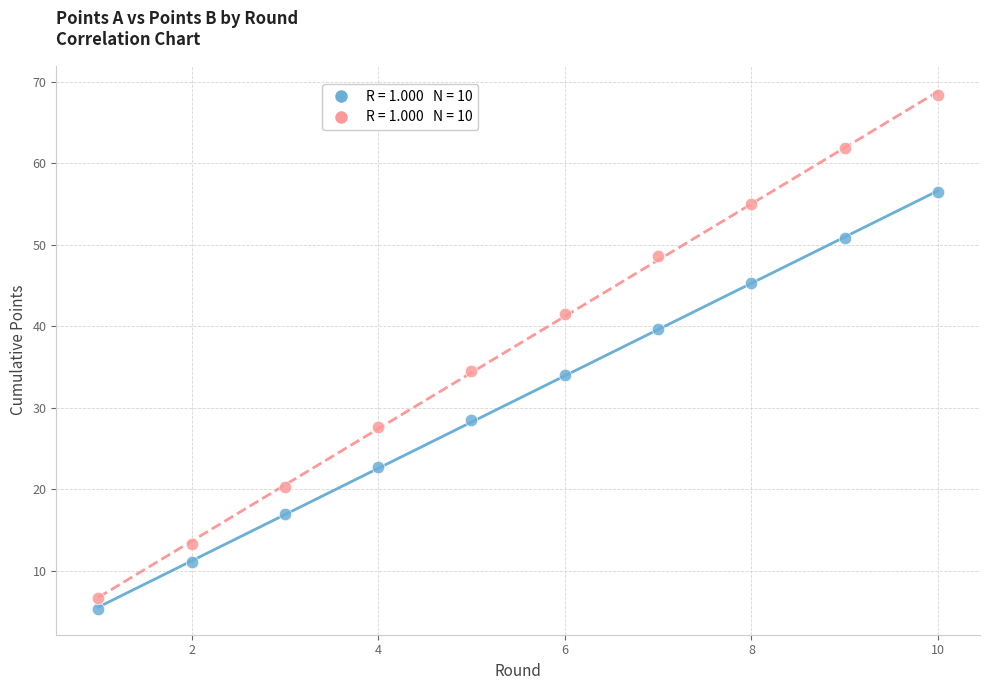

Across all data points, what is the range of Y values (max minus min)?

63.0